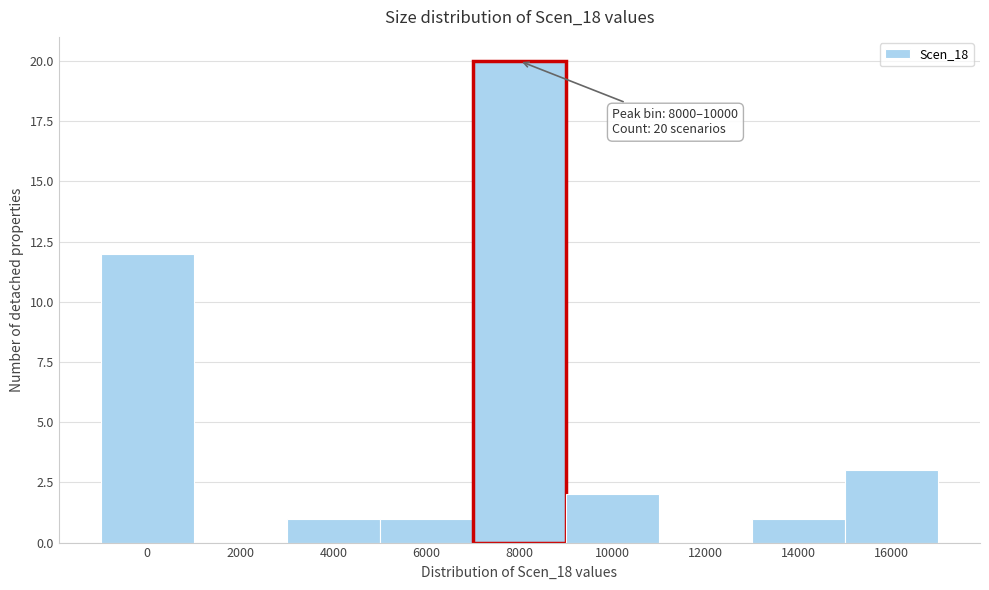

Reading right to left, list all the values displayed in this chart.

16000=3	14000=1	12000=0	10000=2	8000=20	6000=1	4000=1	2000=0	0=12